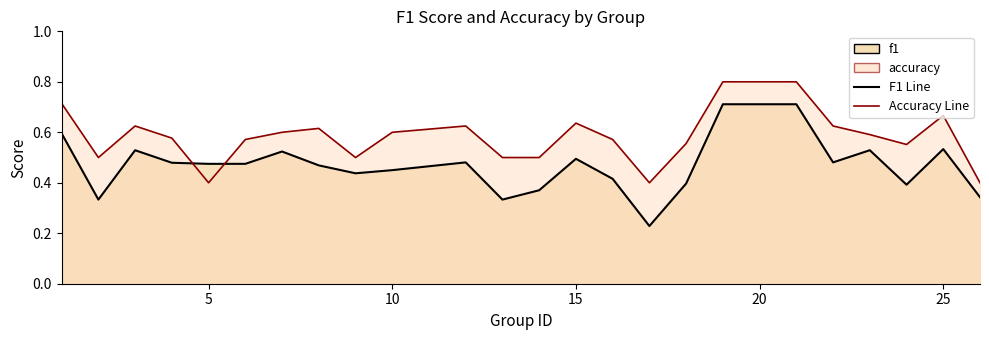

Reading left to right, list all the values displayed in this chart.

f1: 0.6	0.3	0.5	0.5	0.5	0.5	0.5	0.5	0.4	0.5	0.5	0.3	0.4	0.5	0.4	0.2	0.4	0.7	0.7	0.5	0.5	0.4	0.5	0.3
accuracy: 0.7	0.5	0.6	0.6	0.4	0.6	0.6	0.6	0.5	0.6	0.6	0.5	0.5	0.6	0.6	0.4	0.6	0.8	0.8	0.6	0.6	0.6	0.7	0.4